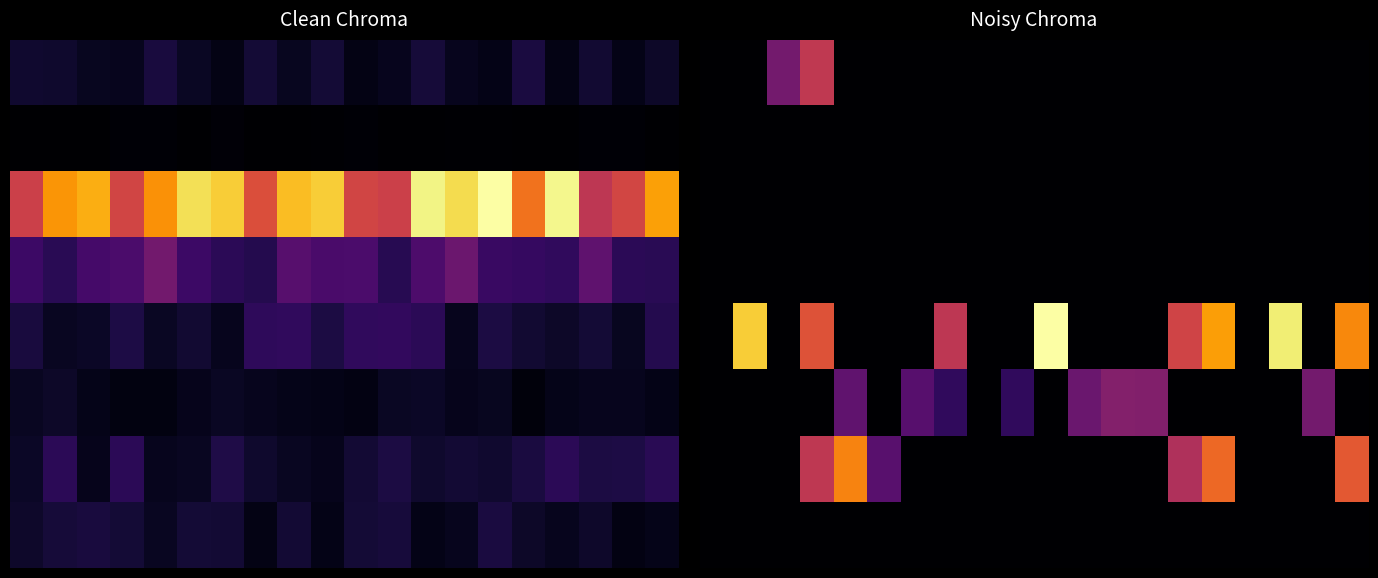

What is the total value across all series at 7?

11.1